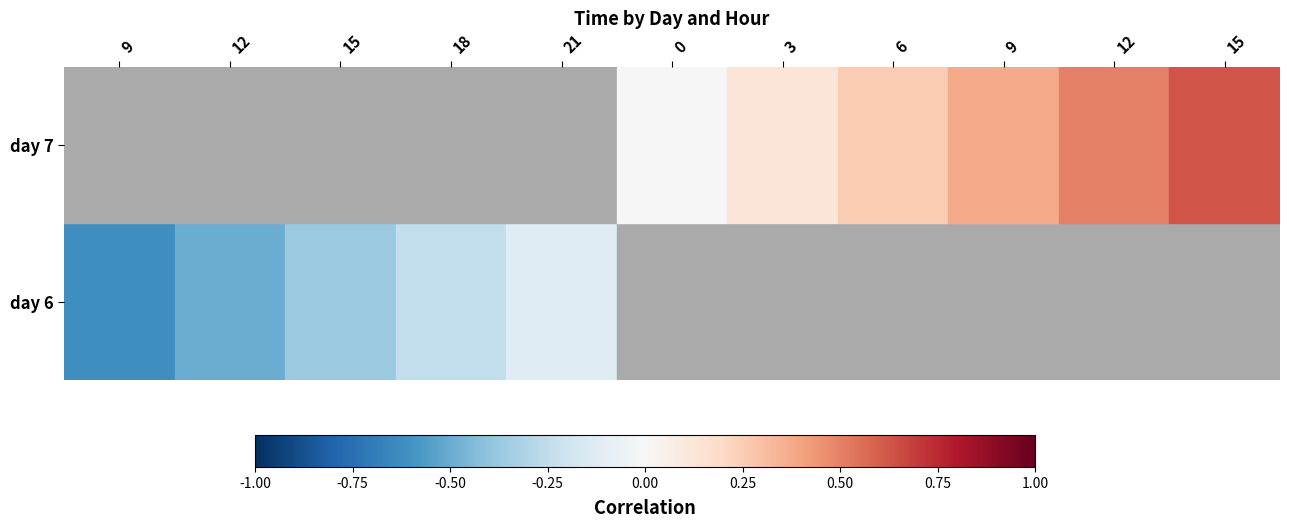

Where does the day 7 series first go above 0?

3